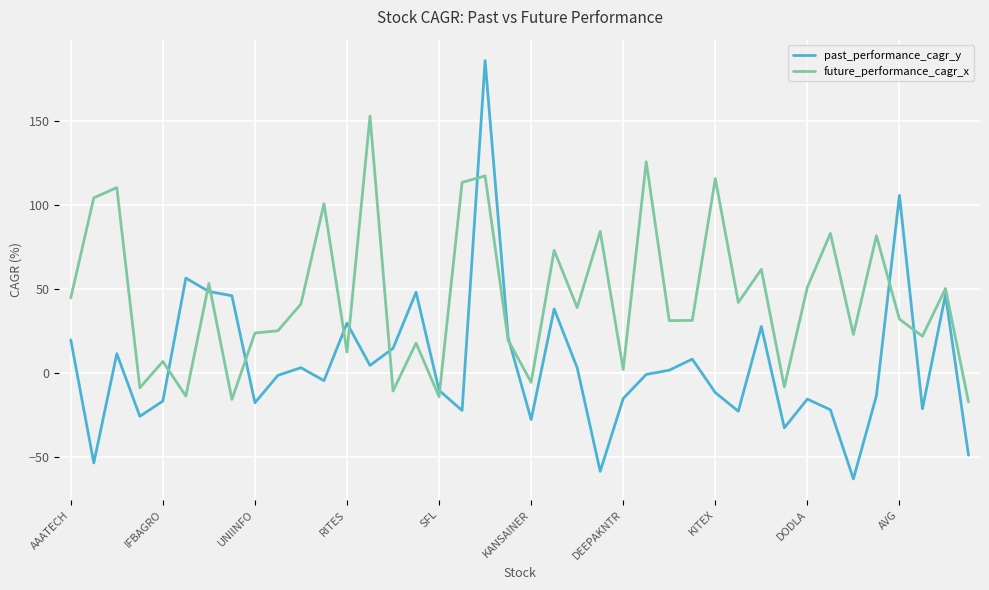

What is the highest value of the past_performance_cagr_y series?

185.8